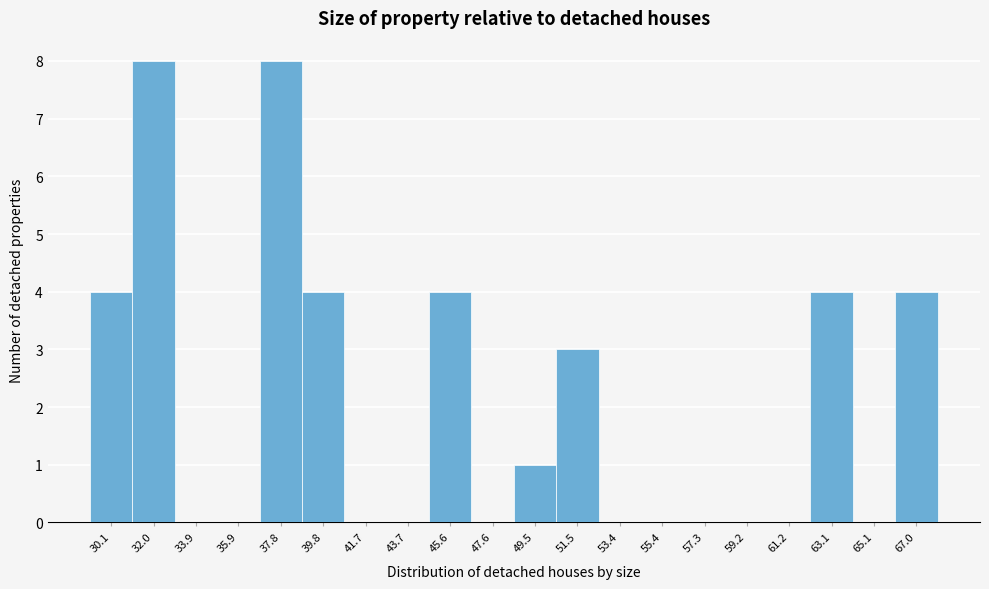

Reading left to right, list every bar in this chart as the range it spans on the x-axis followed by its height. Neither the bar edges nor the heights are printed on the chart, so give them approximately, as read against the axes.

29.0 to 31.0: 4
31.0 to 33.0: 8
33.0 to 35.0: 0
35.0 to 36.8: 0
36.8 to 38.8: 8
38.8 to 40.8: 4
40.8 to 42.8: 0
42.8 to 44.6: 0
44.6 to 46.6: 4
46.6 to 48.6: 0
48.6 to 50.4: 1
50.4 to 52.4: 3
52.4 to 54.4: 0
54.4 to 56.4: 0
56.4 to 58.2: 0
58.2 to 60.2: 0
60.2 to 62.2: 0
62.2 to 64.2: 4
64.2 to 66.0: 0
66.0 to 68.0: 4